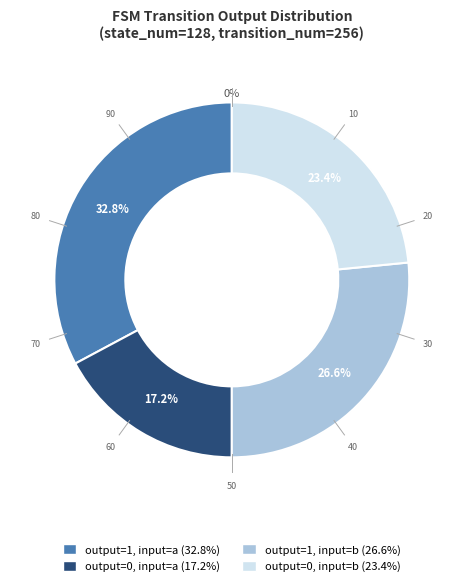

Rank the categories by value from lowest to highest.

output_symbol=0 (a), output_symbol=0 (b), output_symbol=1 (b), output_symbol=1 (a)